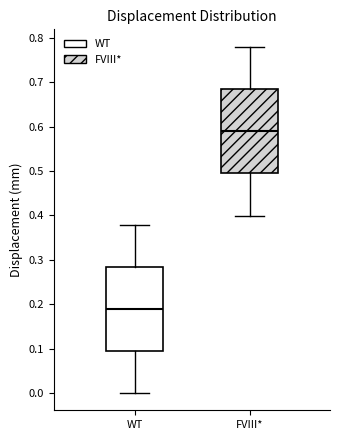

Which box's median line is the highest?

FVIII*